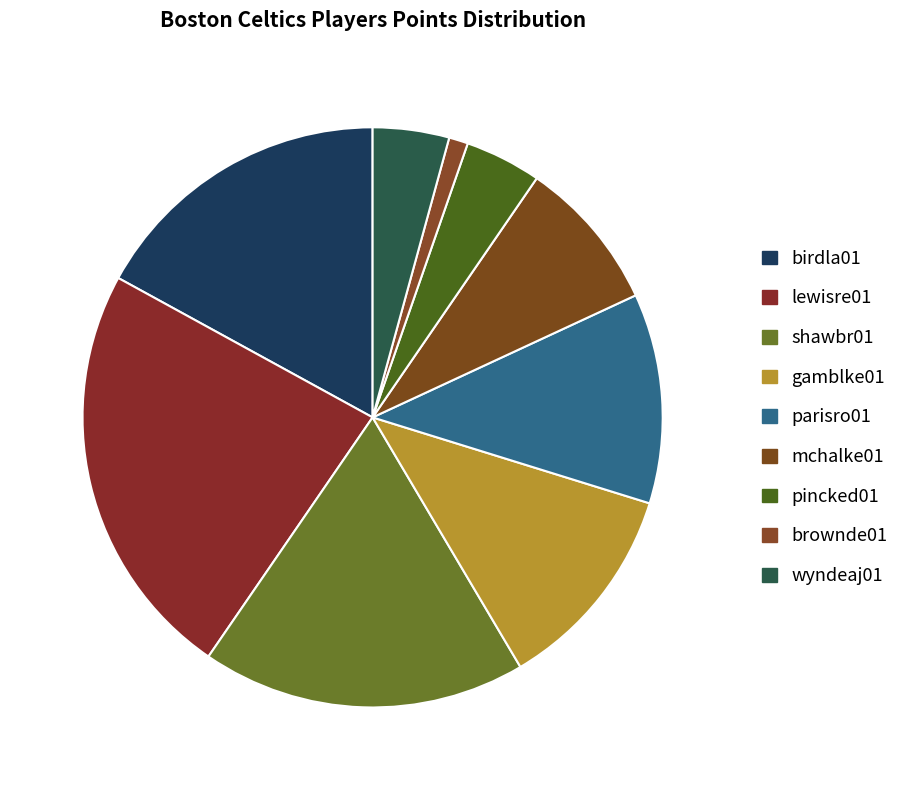

Which has a higher value, gamblke01 or birdla01?

birdla01